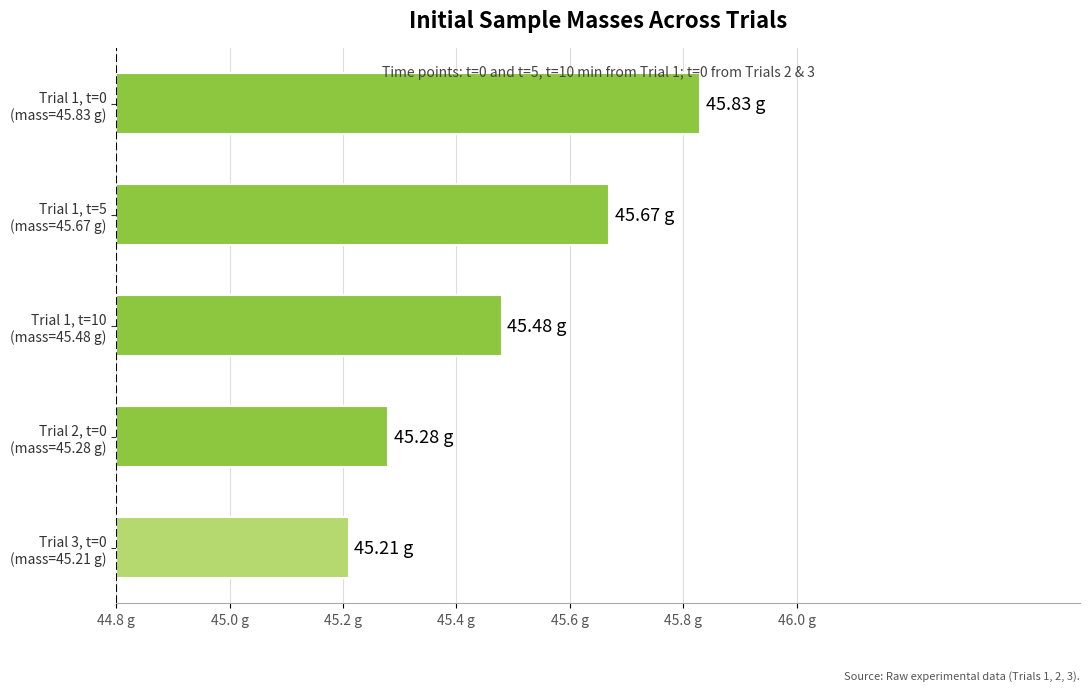

Does the chart contain stacked bars?

No